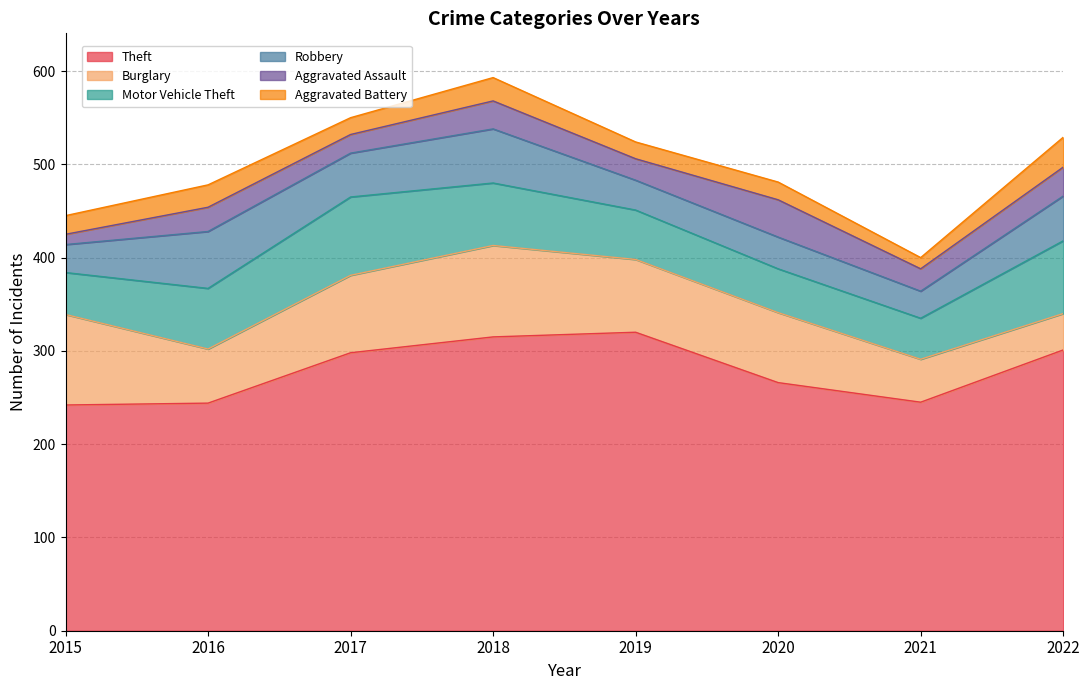

What is the sum of the Theft values at 2017 and 2020?

564